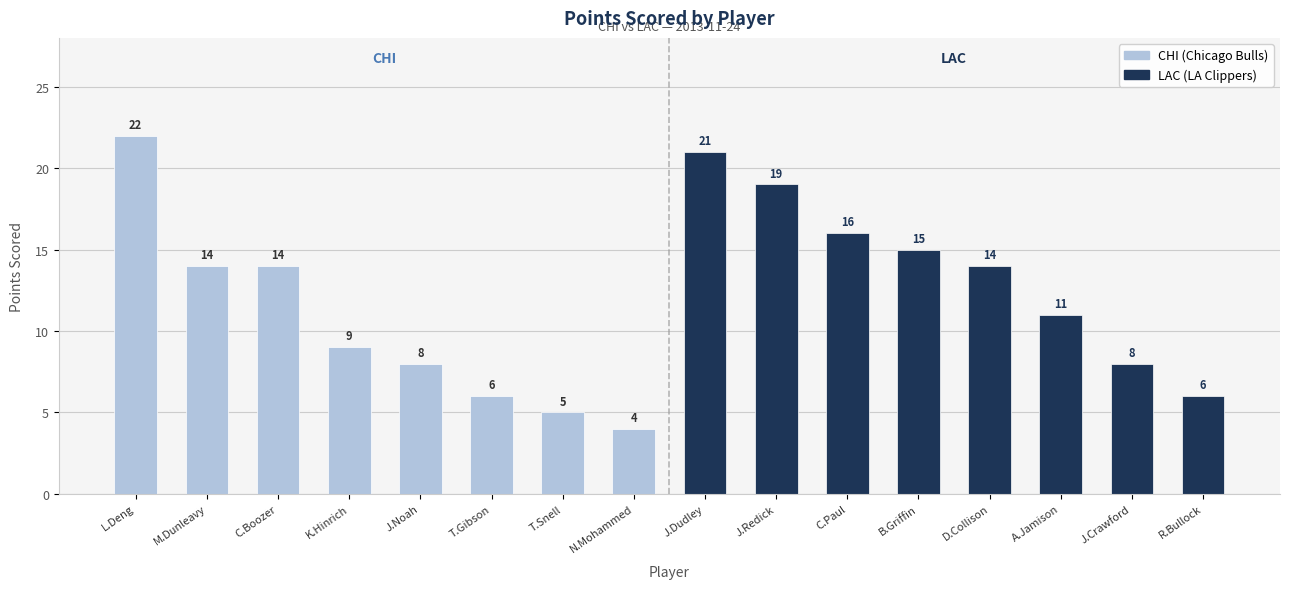

What is the smallest value displayed?

4